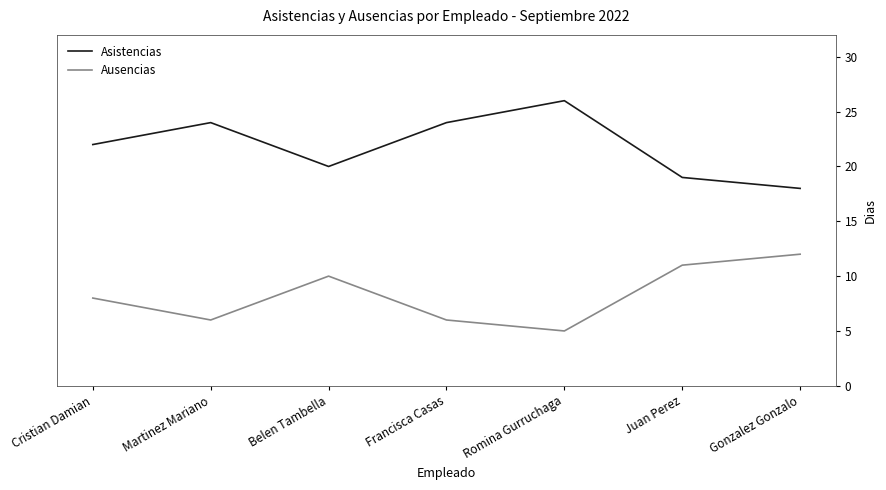

Which label corresponds to the largest value in the chart?

Romina Gurruchaga